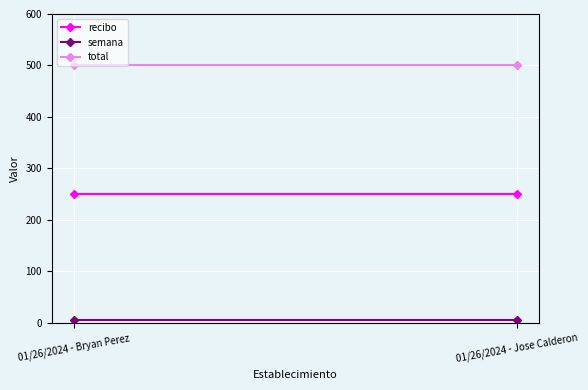

At which label is recibo closest to 250?

01/26/2024 - Bryan Perez